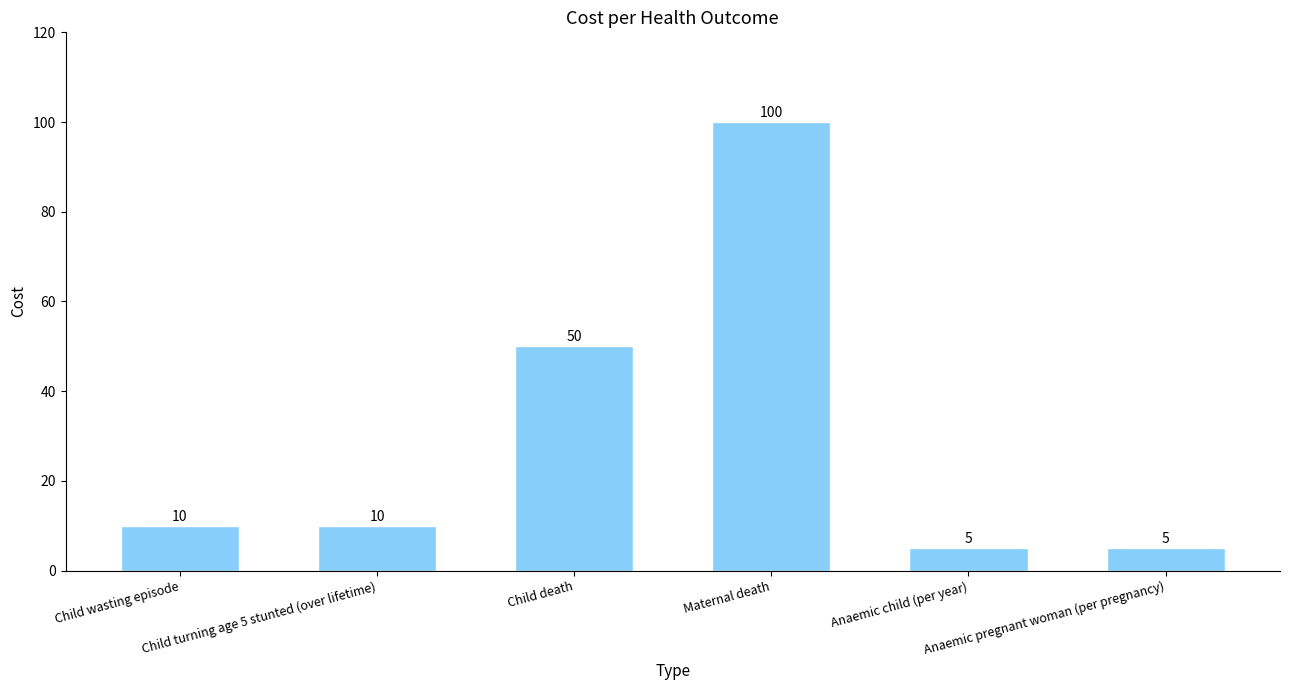

What is the sum of all values?

180